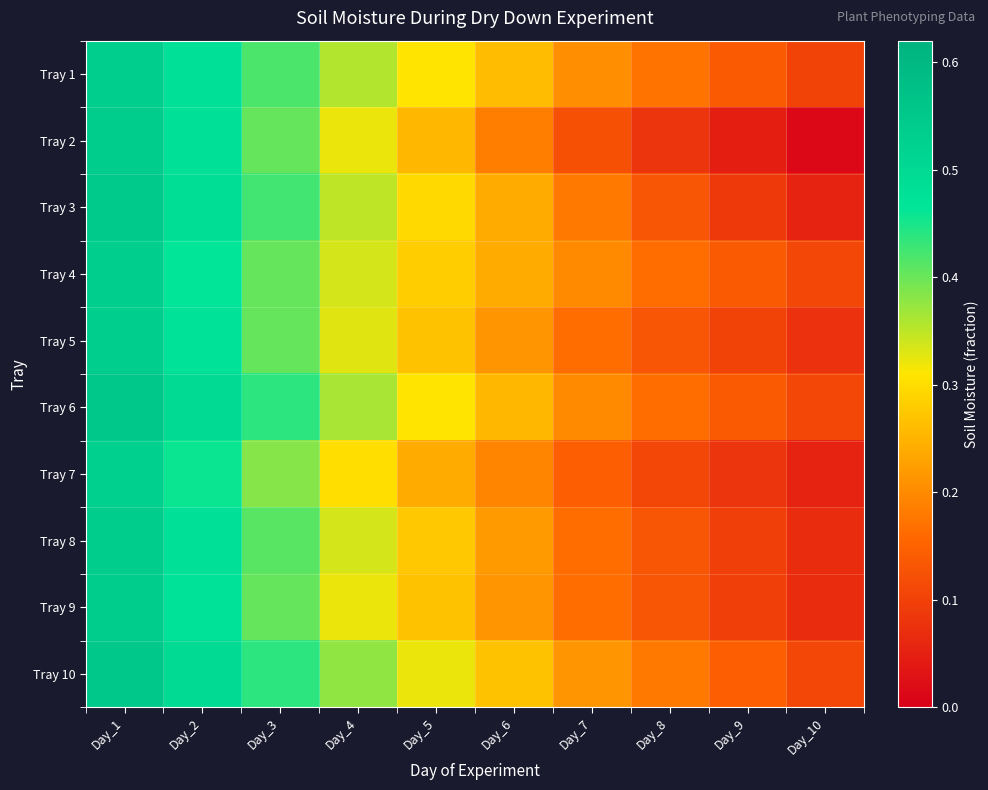

At Day_5, list the series in order from largest to smallest.

Tray 10, Tray 1, Tray 6, Tray 3, Tray 4, Tray 8, Tray 5, Tray 9, Tray 2, Tray 7